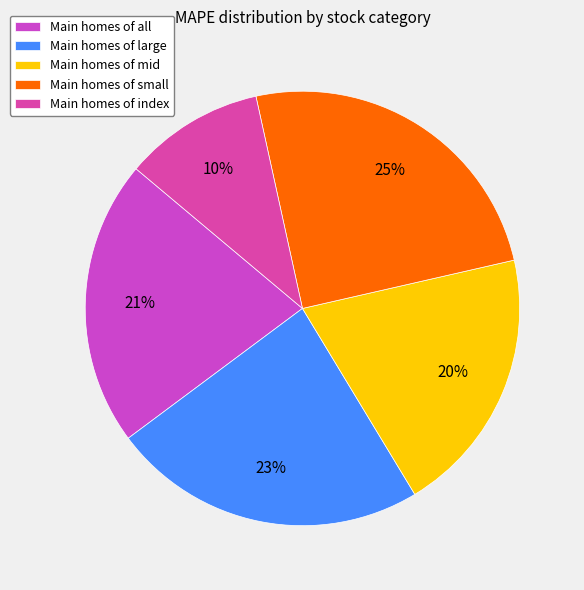

How many slices are in this pie chart?

5